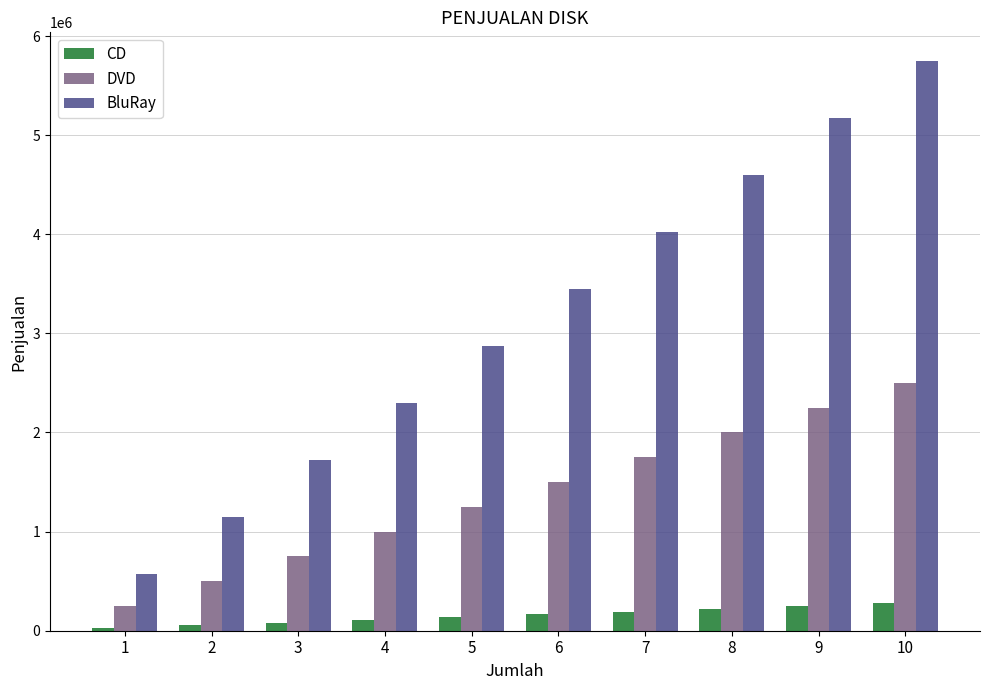

Is it true that DVD equals 4248316 at 10?

False